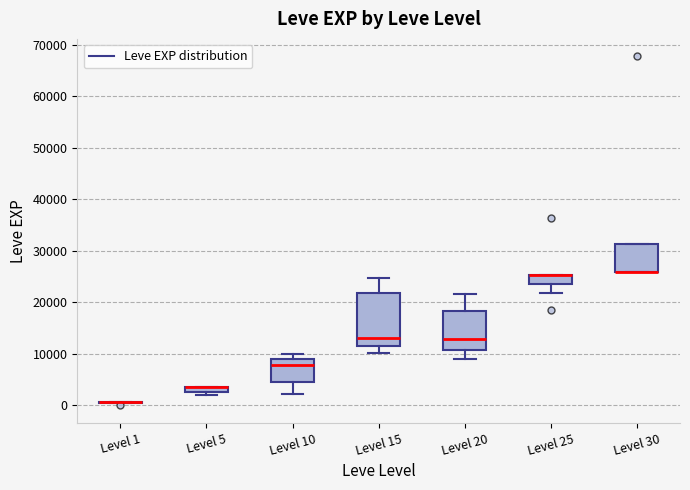

Which box is the tallest, from its lower edge to its upper edge?

Level 15